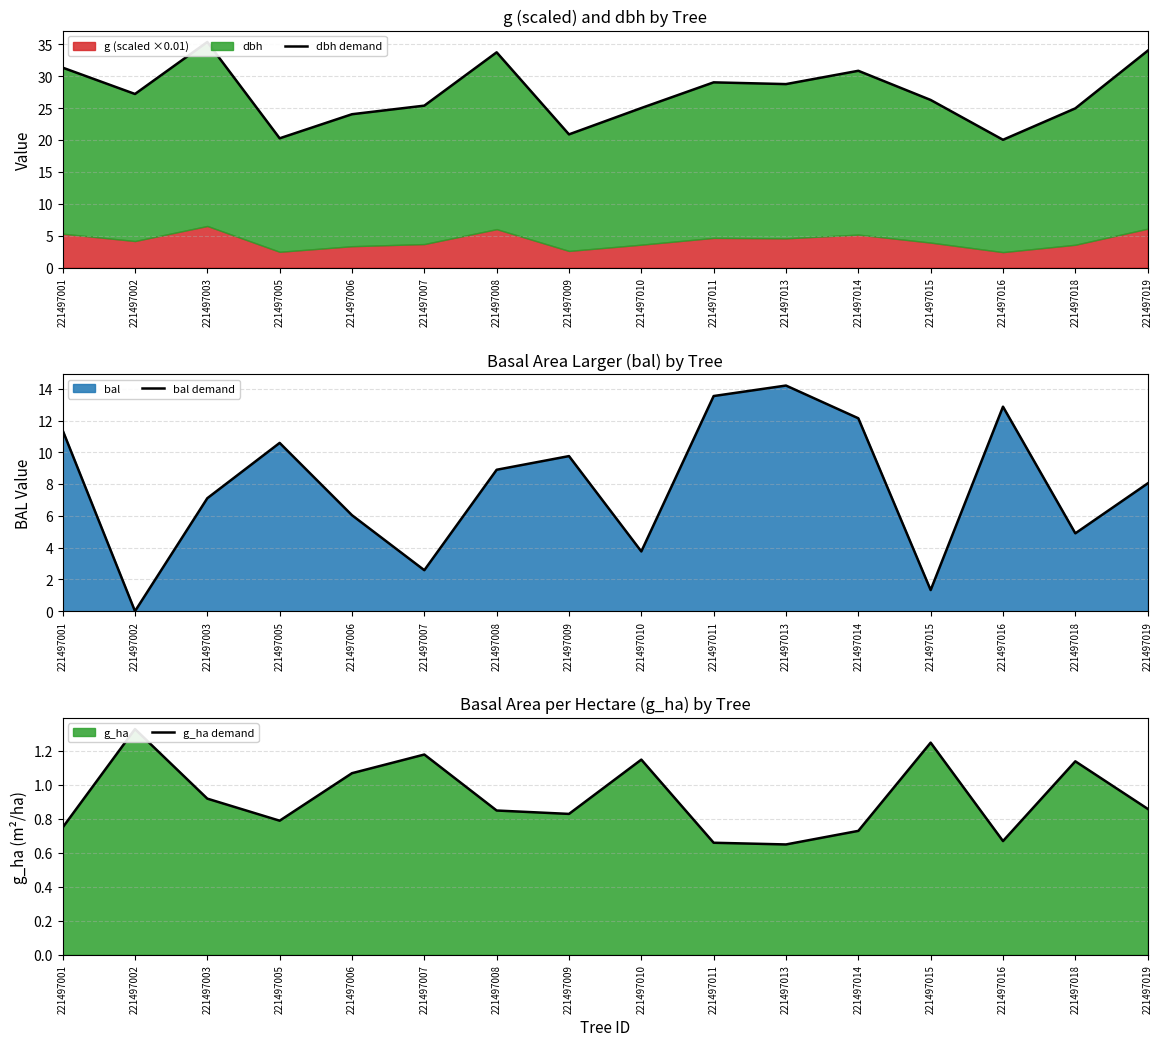

How many lines are shown in the chart?

3